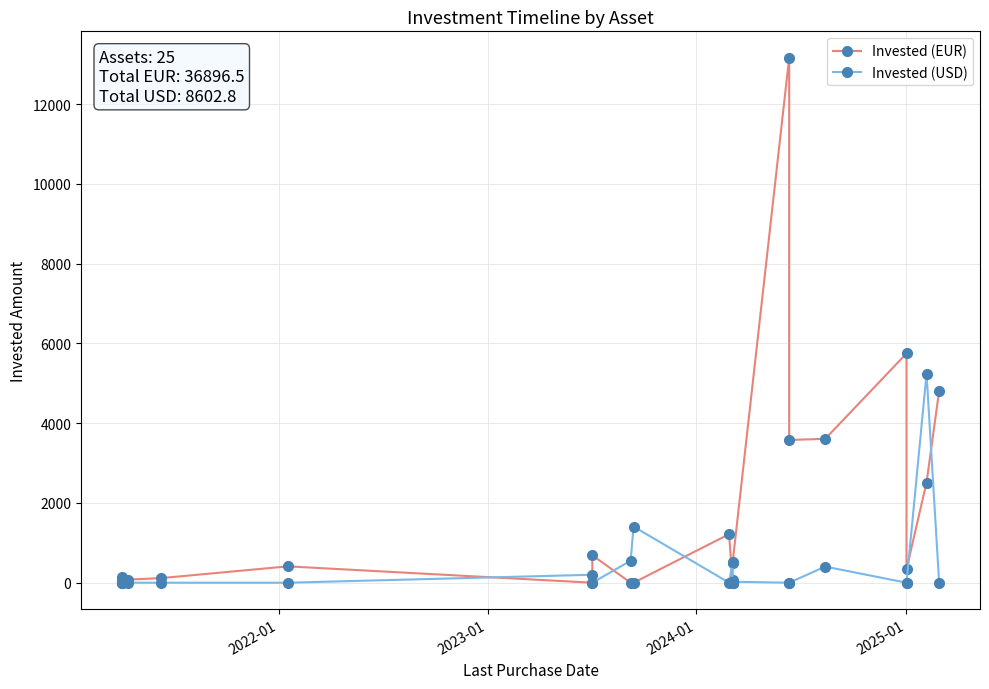

Reading right to left, extract all data points from this chart.

Invested (EUR): 4809.6	2511.3	341.1	5748.3	3607.4	3578.5	13164.9	485.1	75.9	0.0	0.0	0.0	0.0	0.0	1217.1	0.0	0.0	687.4	0.0	409.9	116.2	78.0	0.0	30.9	34.7
Invested (USD): 0.0	5244.6	0.0	0.0	404.2	0.0	0.0	25.0	25.1	25.0	25.0	25.0	25.0	507.5	0.0	1408.4	550.0	0.0	200.0	0.0	0.0	0.0	0.0	138.0	0.0